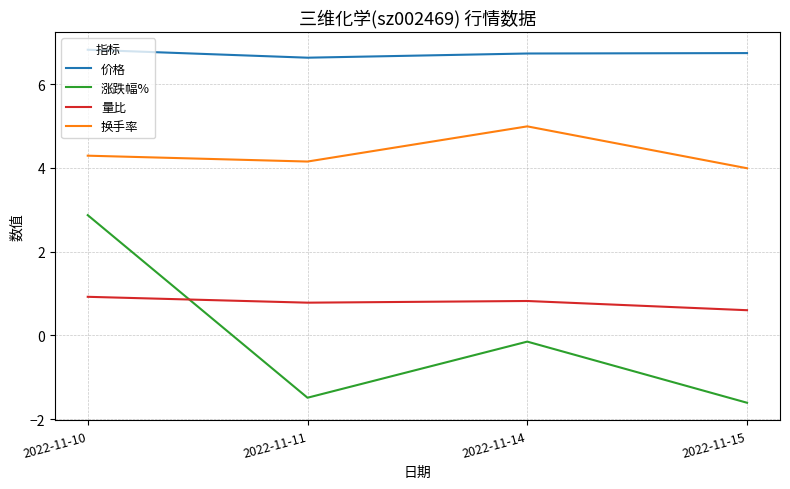

List the series in order of their peak value, lowest first.

量比, 涨跌幅%, 换手率, 价格